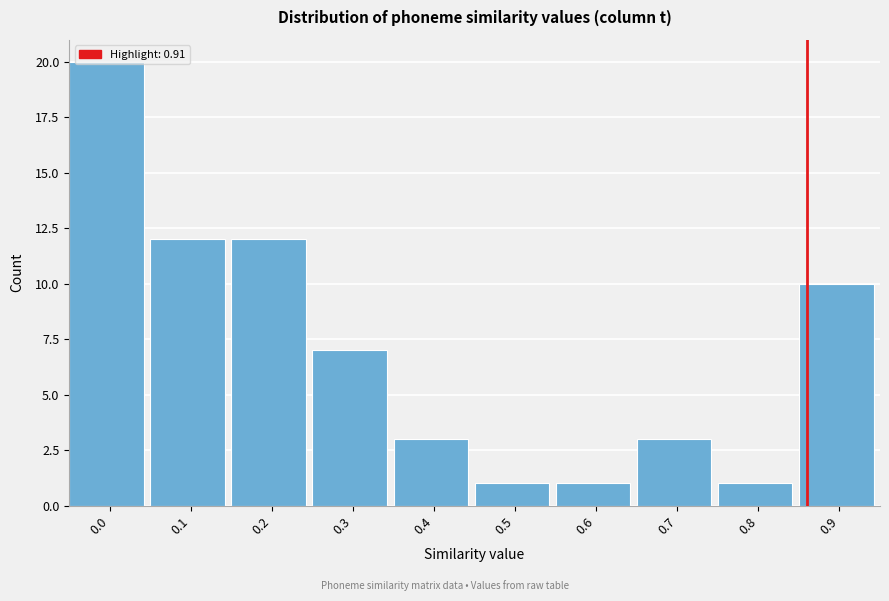

What is the difference between the maximum and minimum values?

19